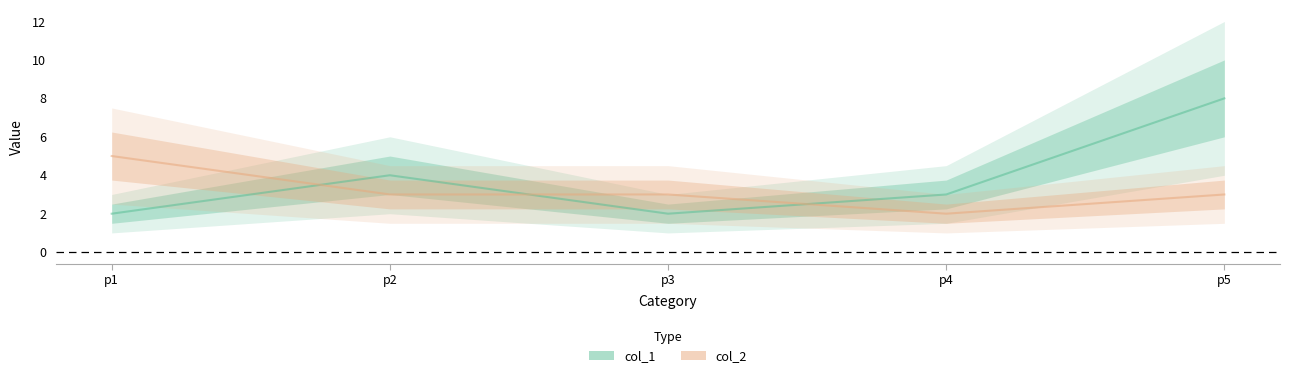

Rank the categories by col_2 value from lowest to highest.

p4, p2, p3, p5, p1